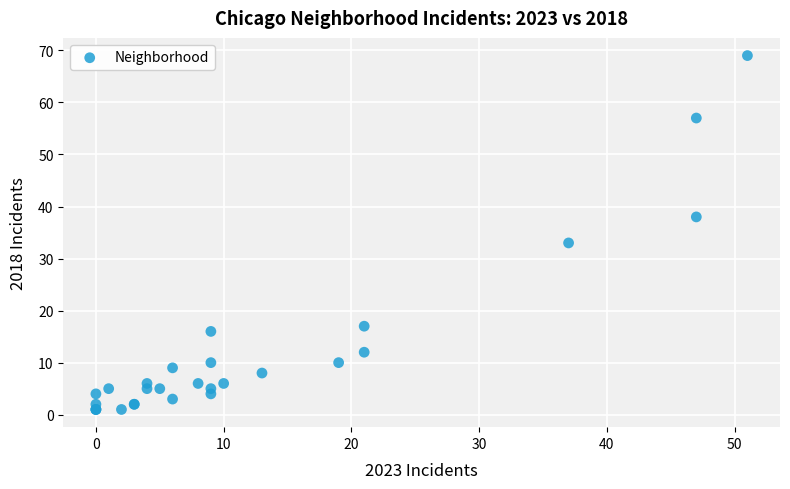

What Y value in the scatter plot is closest to 35?

33